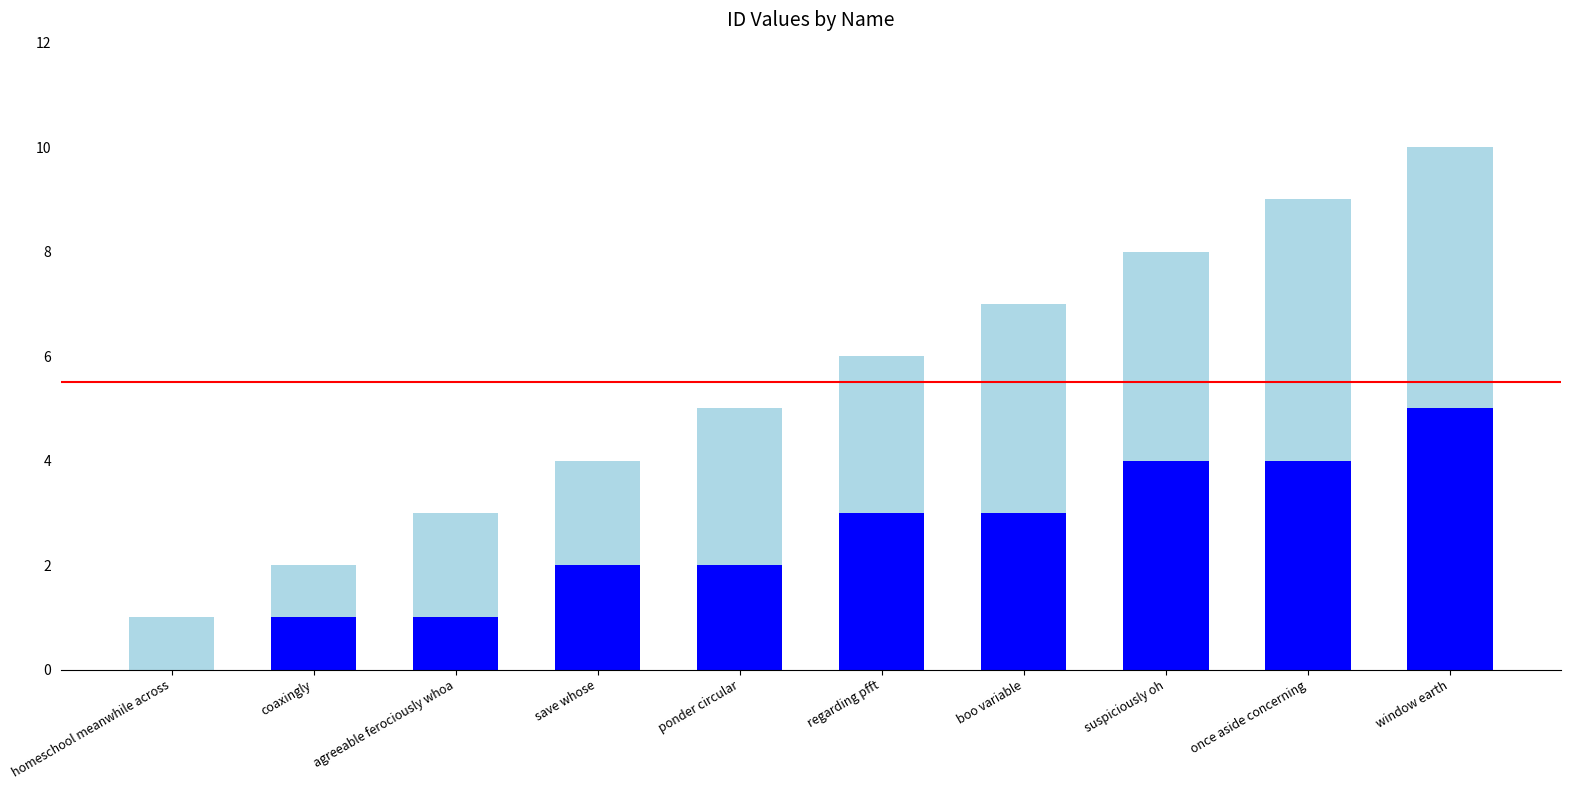

What is the total value across all series at suspiciously oh?

8